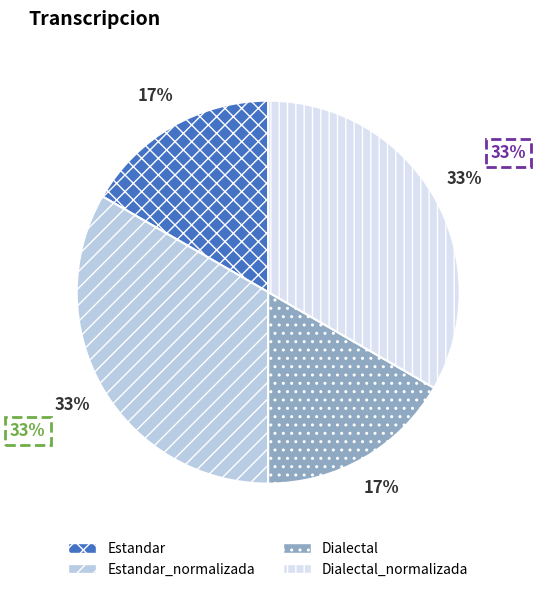

Which has a higher value, Dialectal_normalizada or Estandar_normalizada?

Dialectal_normalizada